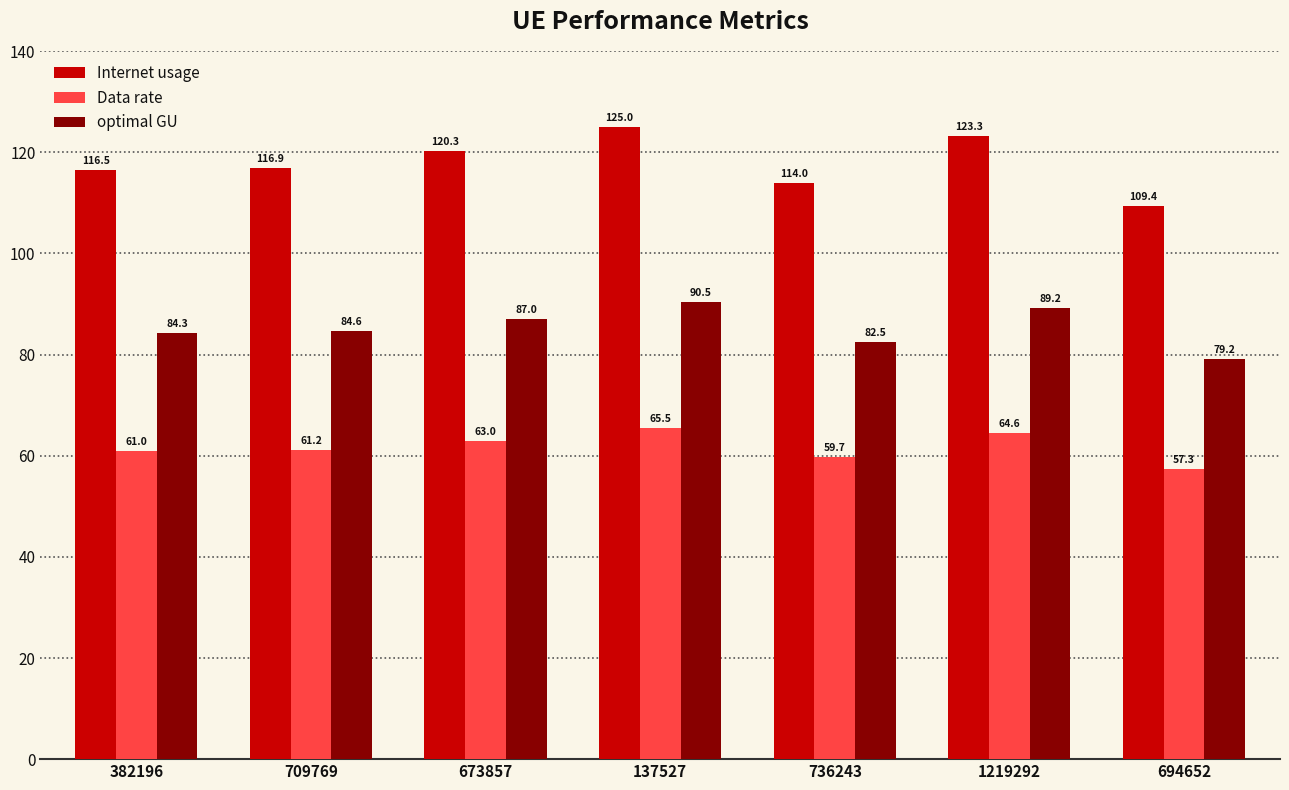

Reading left to right, extract all data points from this chart.

Internet usage: 116.5	116.9	120.3	125.0	114.0	123.3	109.4
Data rate: 61.0	61.2	63.0	65.5	59.7	64.6	57.3
optimal GU: 84.3	84.6	87.0	90.5	82.5	89.2	79.2